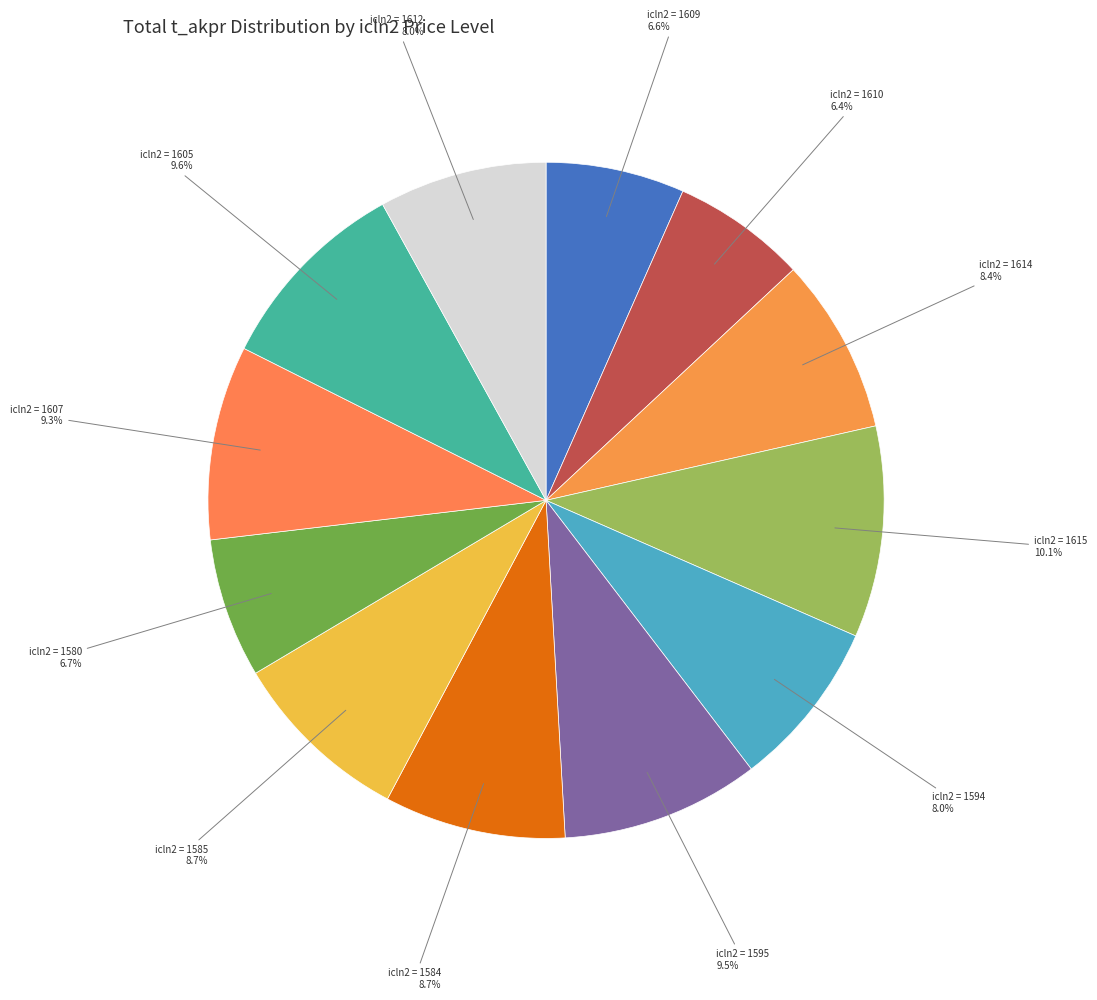

Which slice is the largest?

1615